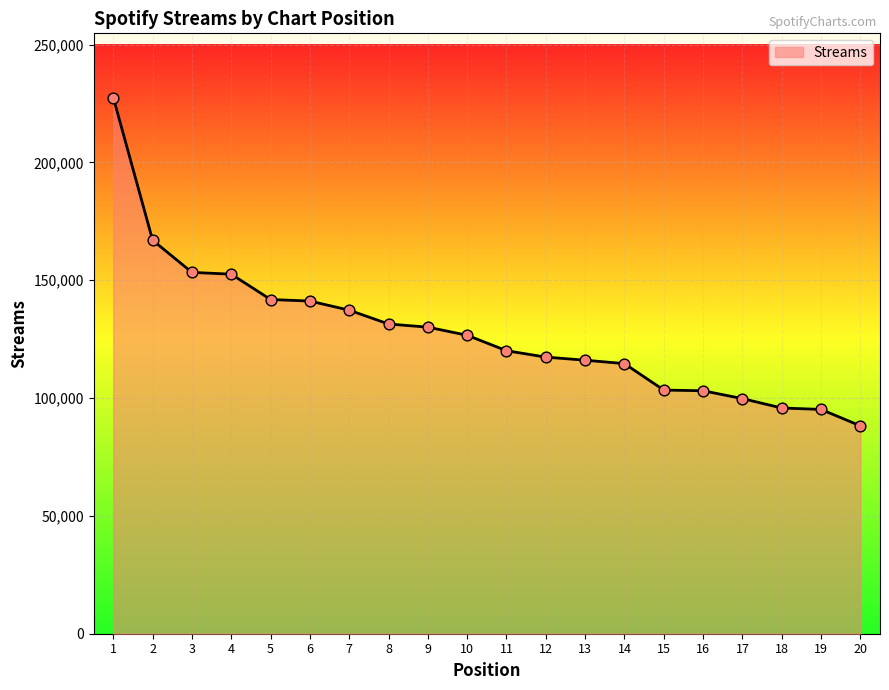

Approximately how many times larger is the value at 13 compared to 7?

0.8